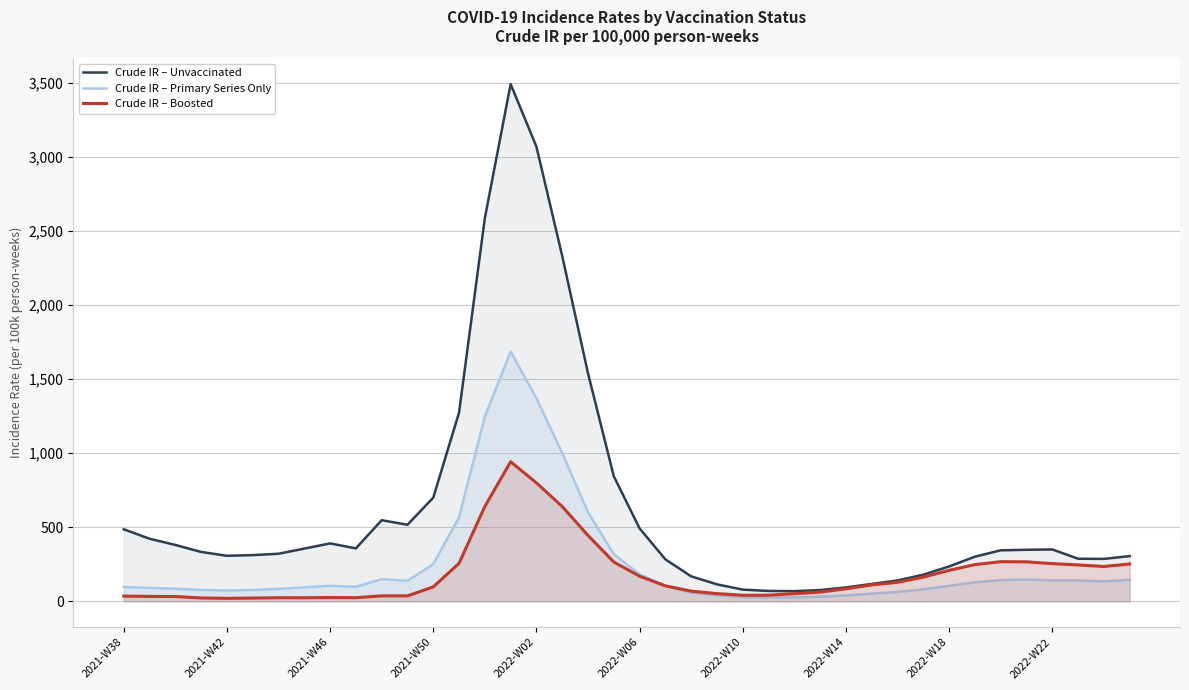

What value does the Crude IR – Primary Series Only series have at 38?

134.2